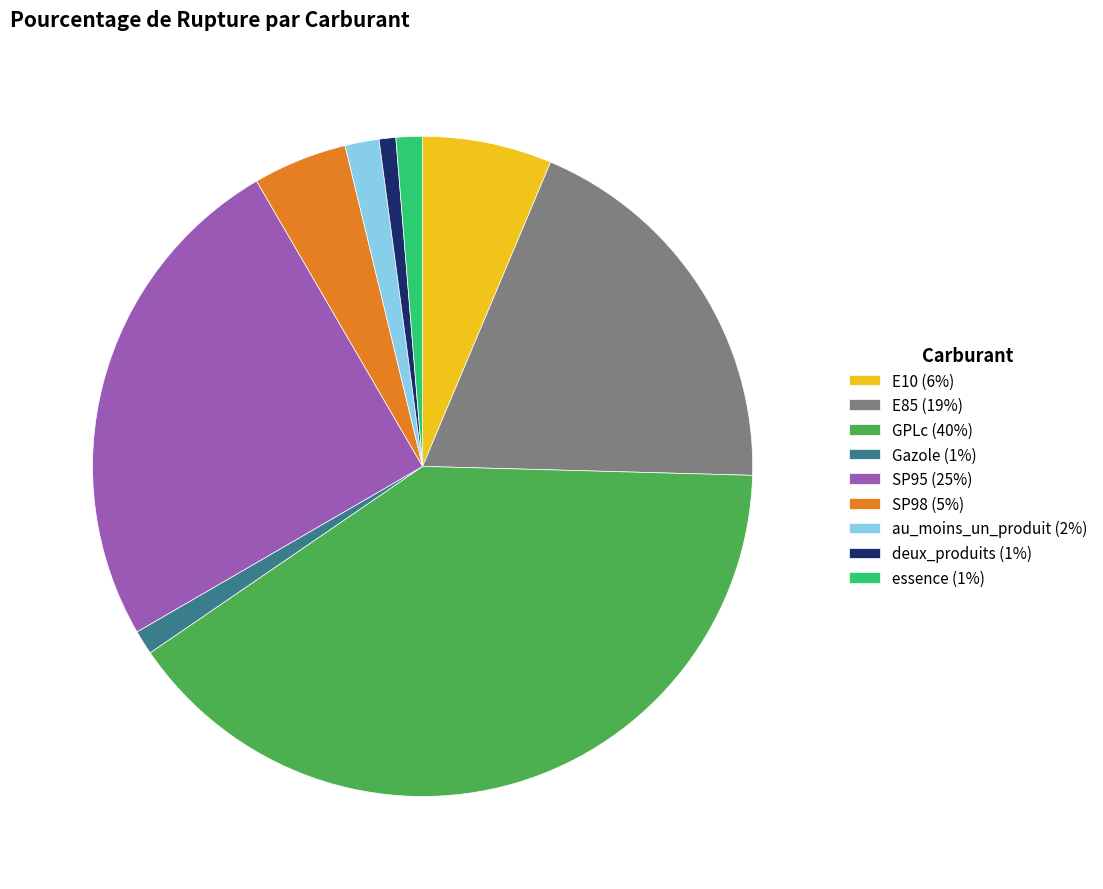

Which has a higher value, E10 (6%) or GPLc (40%)?

GPLc (40%)